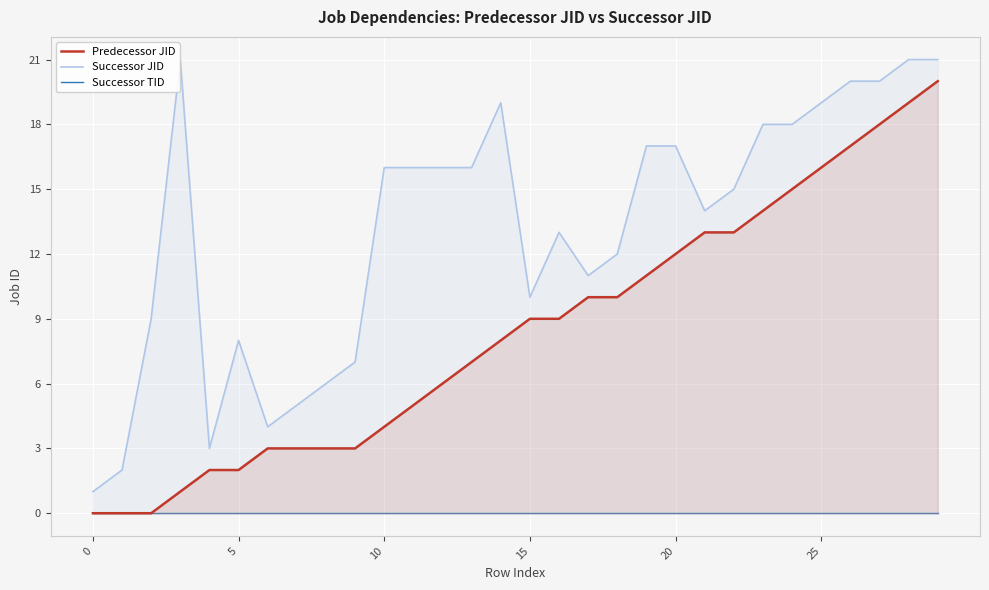

True or false: Predecessor JID and Successor JID cross at least once.

False